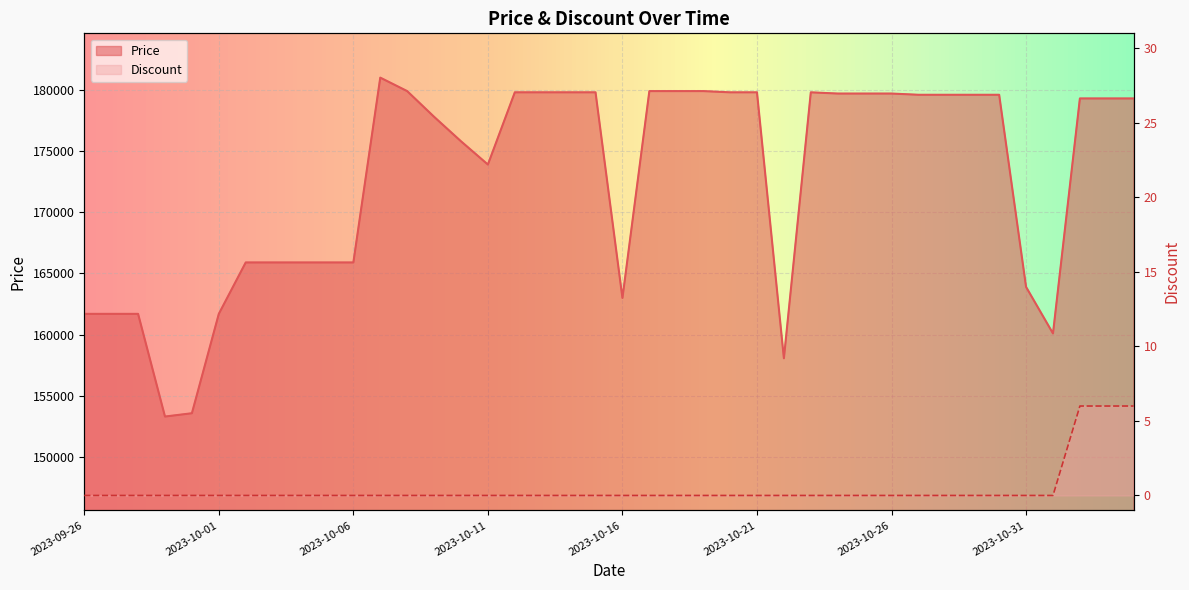

Which has a higher value, 2023-10-03 or 2023-10-28?

2023-10-28